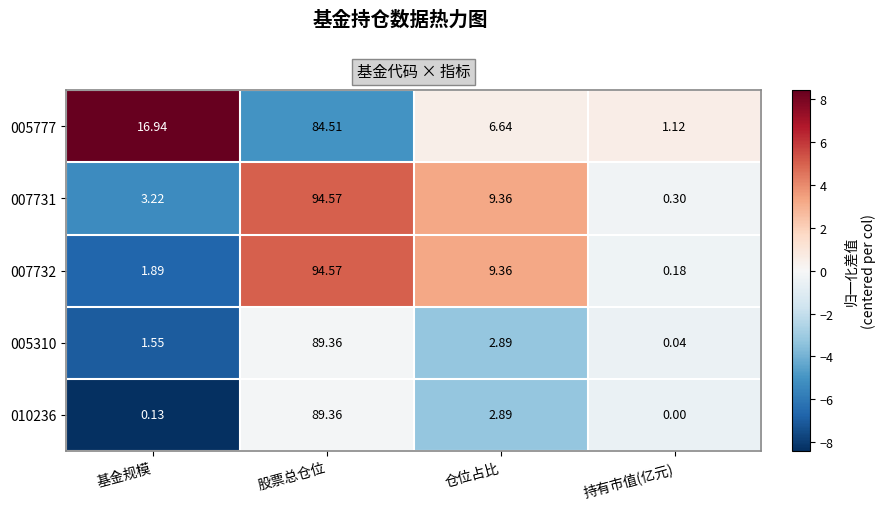

At which label does 007732 first exceed 9?

股票总仓位